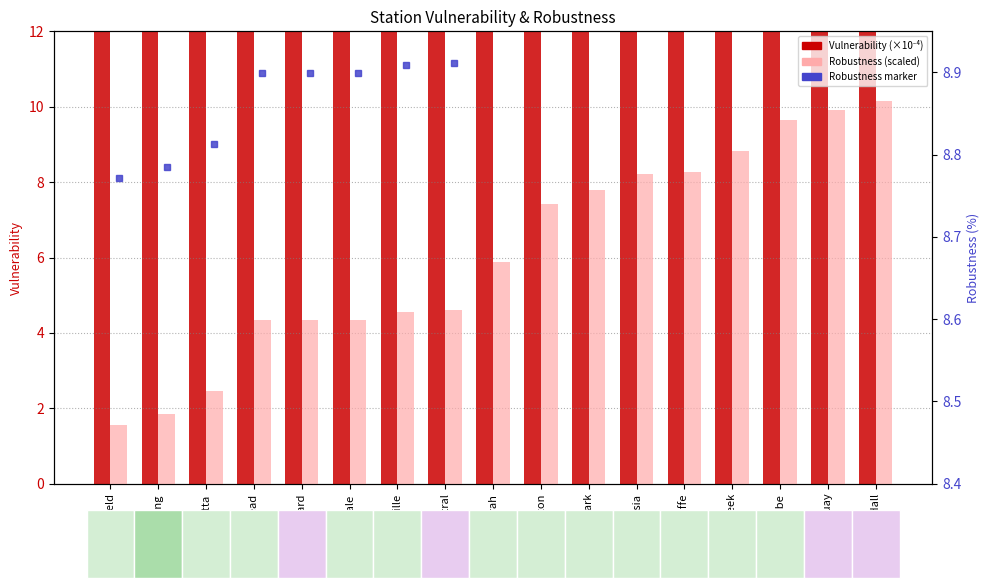

What is the average value of the Vulnerability (×10⁻⁴) series?

35.1